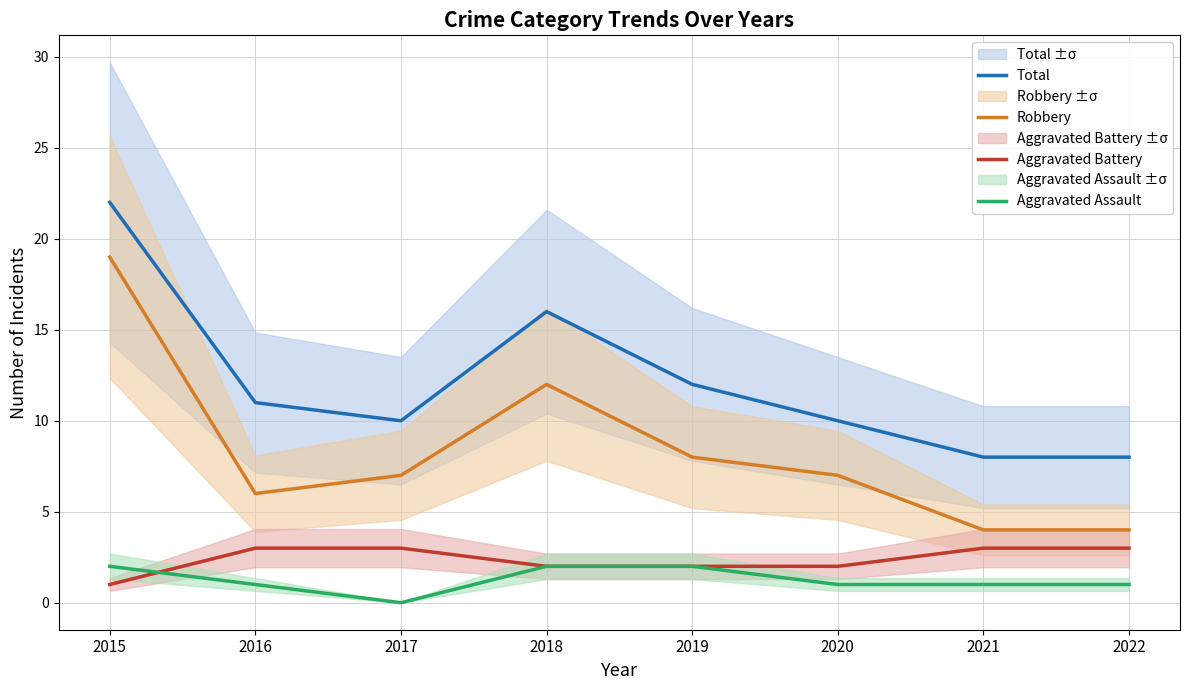

Rank the series at 2021 from highest to lowest value.

Total, Robbery, Aggravated Battery, Aggravated Assault